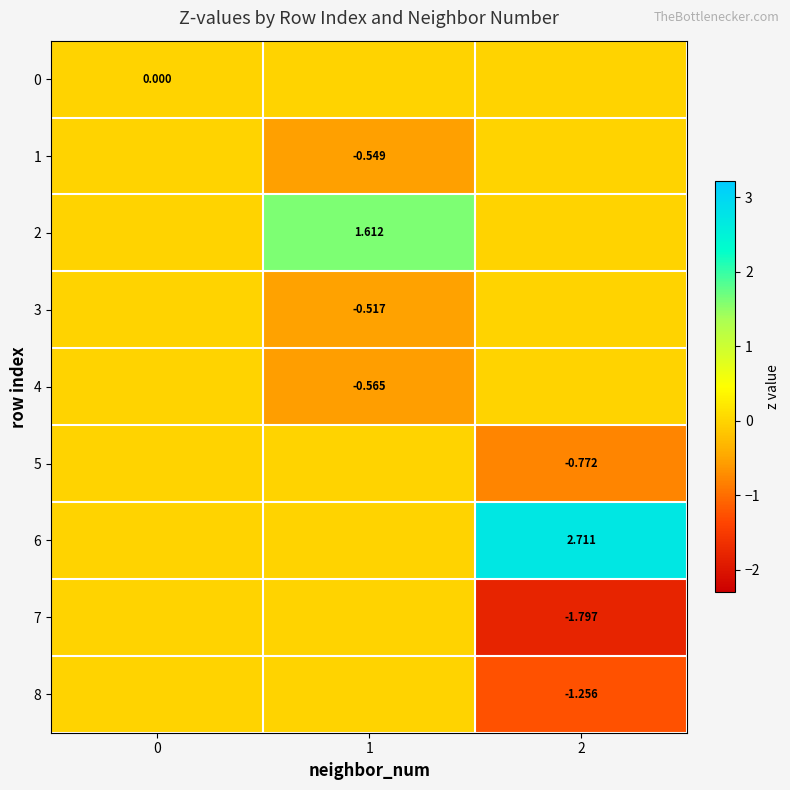

True or false: 5 has a value of 0.0 at 0.

True